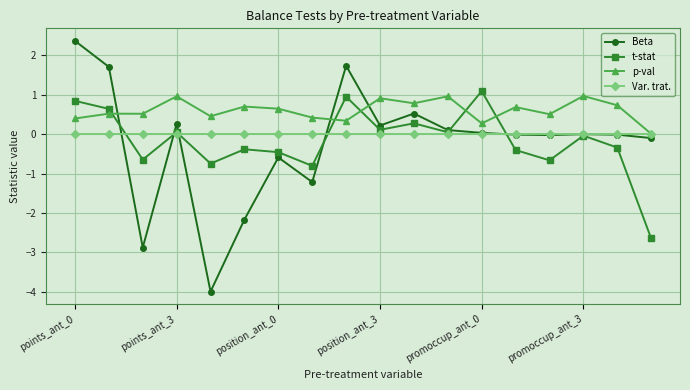

Which series has the widest spread of values?

Beta